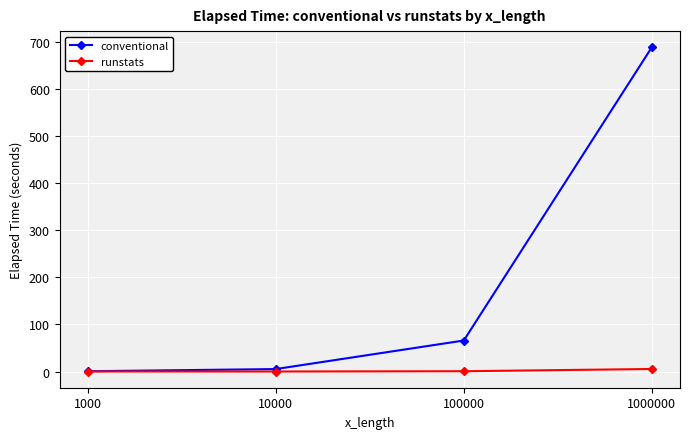

What is the sum of all conventional values?

760.8